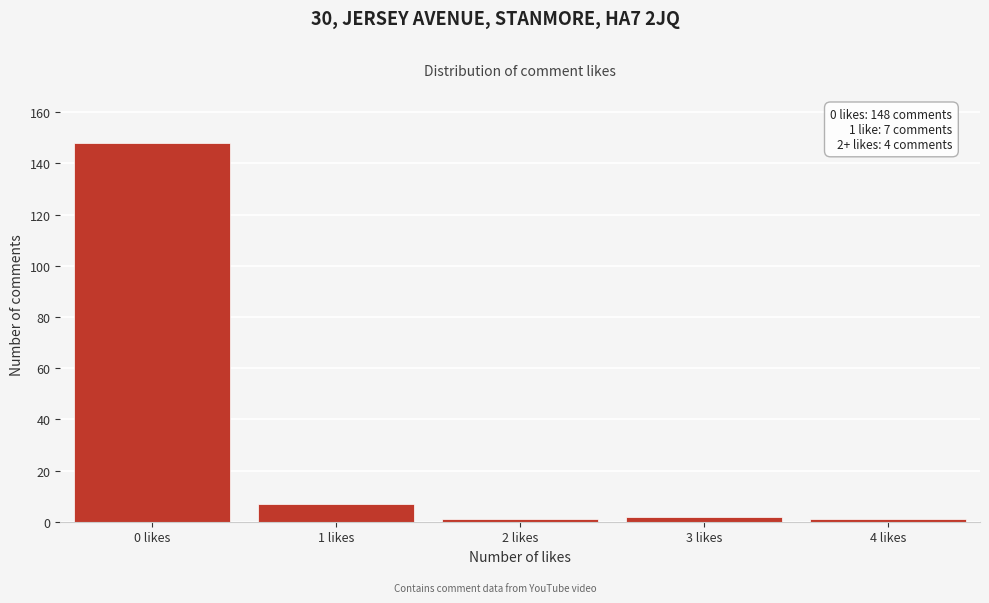

Reading right to left, list all the values displayed in this chart.

1	2	1	7	148